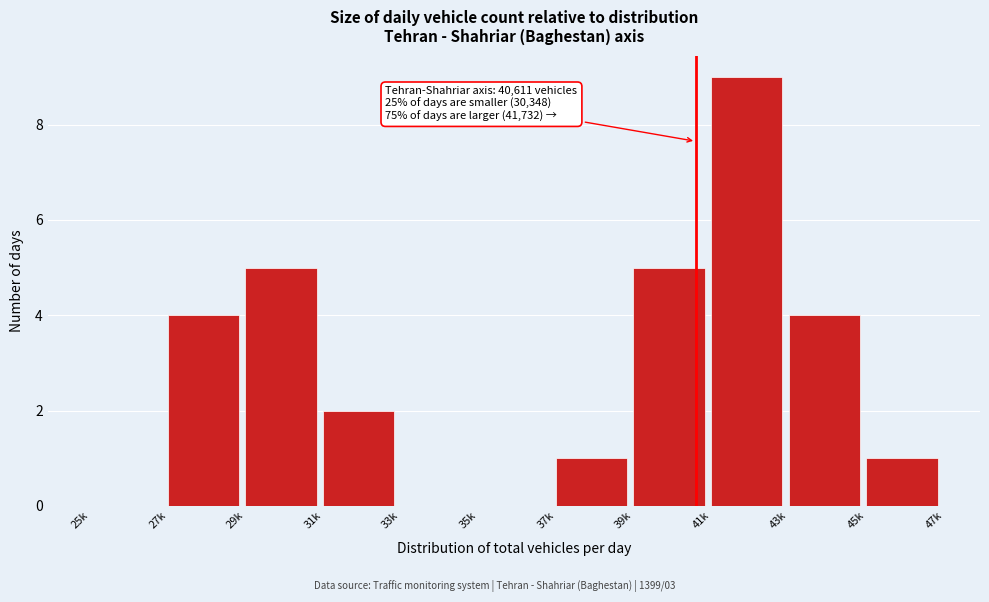

Reading left to right, transcribe all the data shown in this chart.

25k=0	27k=4	29k=5	31k=2	33k=0	35k=0	37k=1	39k=5	41k=9	43k=4	45k=1